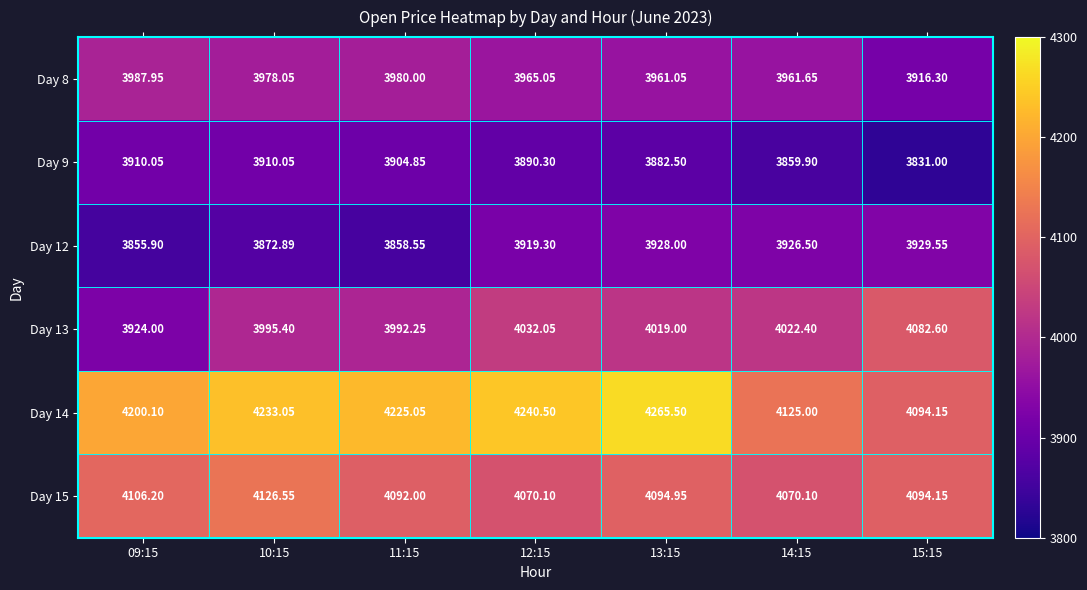

Is the value of Day 13 at 10:15 greater than the value of Day 8 at 13:15?

Yes